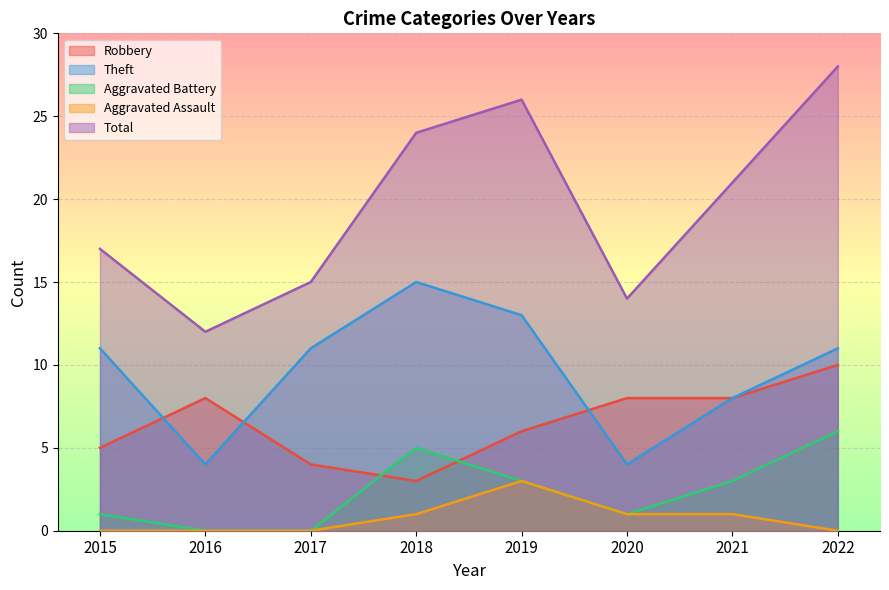

Reading left to right, what are all the values shown in this chart?

Robbery: 2015=5	2016=8	2017=4	2018=3	2019=6	2020=8	2021=8	2022=10
Theft: 2015=11	2016=4	2017=11	2018=15	2019=13	2020=4	2021=8	2022=11
Aggravated Battery: 2015=1	2016=0	2017=0	2018=5	2019=3	2020=1	2021=3	2022=6
Aggravated Assault: 2015=0	2016=0	2017=0	2018=1	2019=3	2020=1	2021=1	2022=0
Total: 2015=17	2016=12	2017=15	2018=24	2019=26	2020=14	2021=21	2022=28